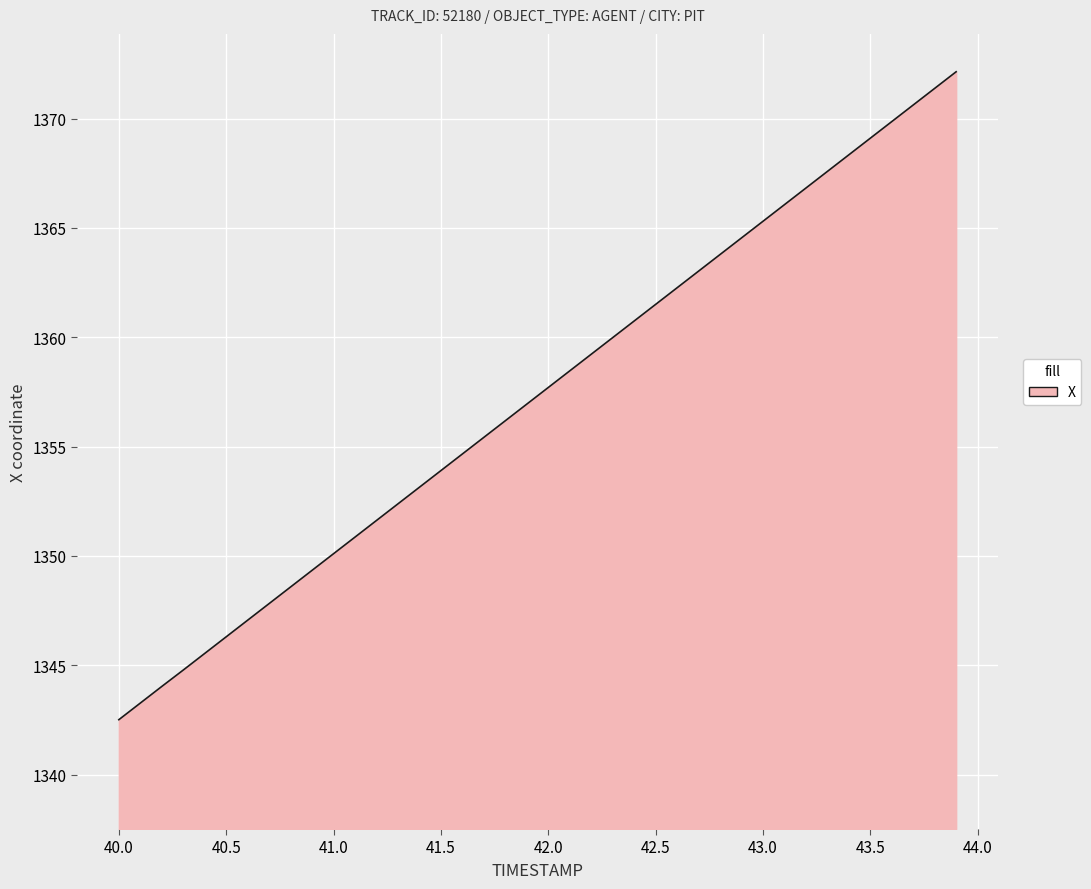

What is the smallest value displayed?

1342.5